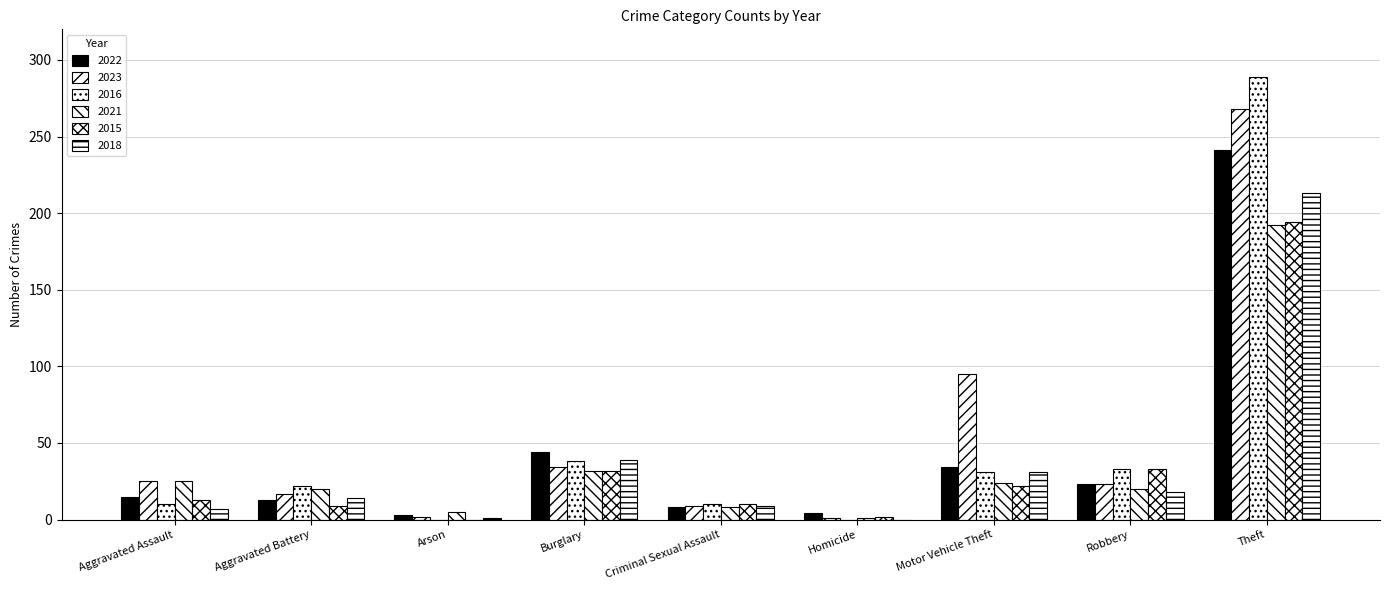

At which category does the chart reach its peak across all series?

Theft